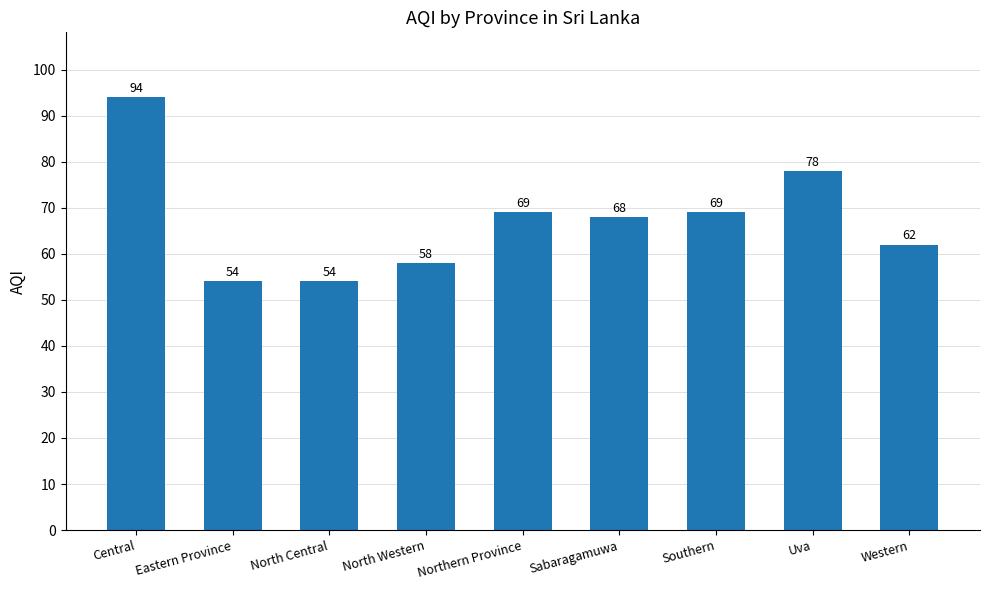

What is the difference between the maximum and minimum values?

40